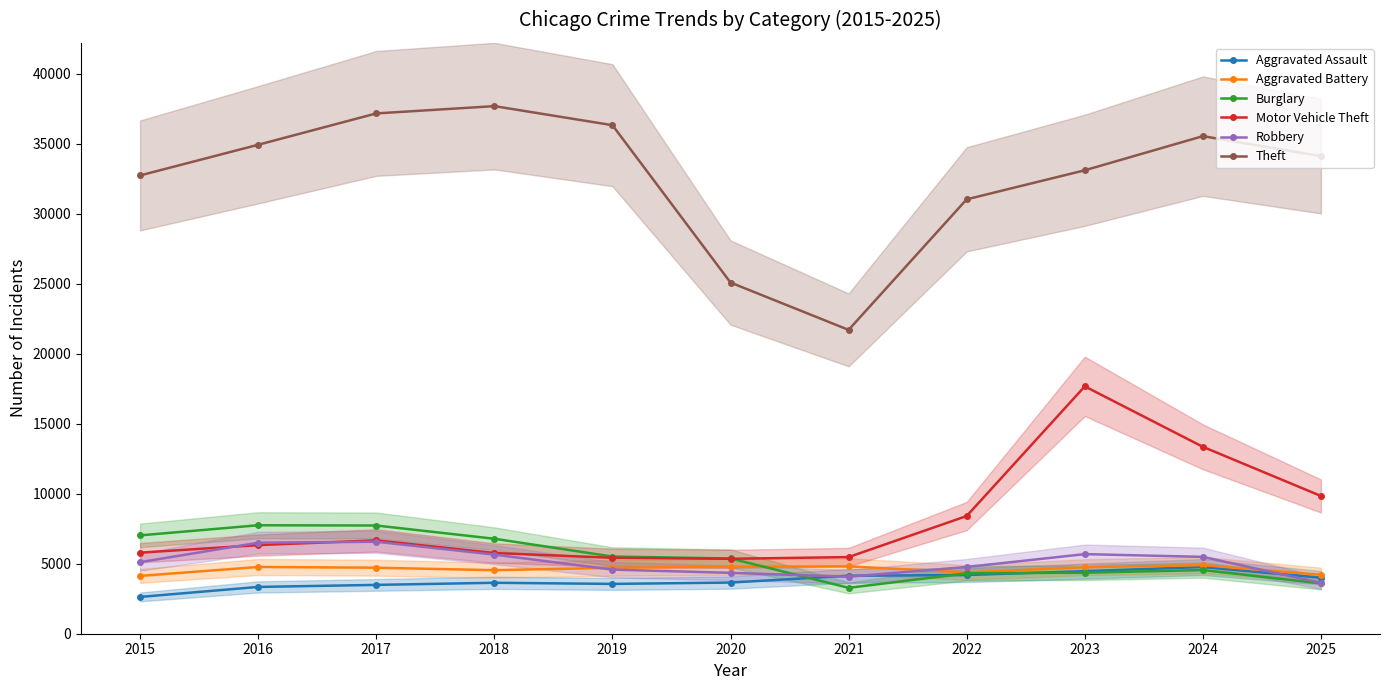

What is the difference between the maximum and second lowest values in the Robbery series?

2499